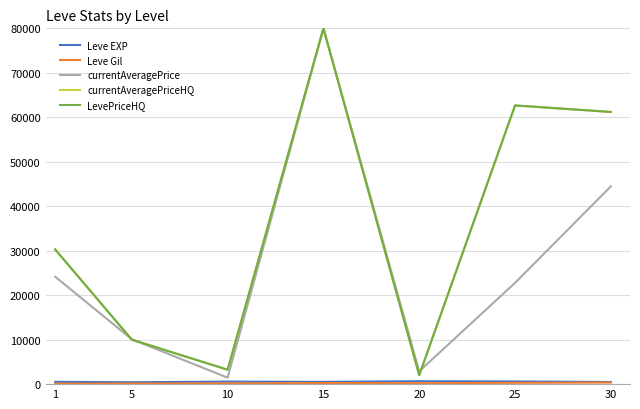

Does the chart have visible grid lines?

Yes